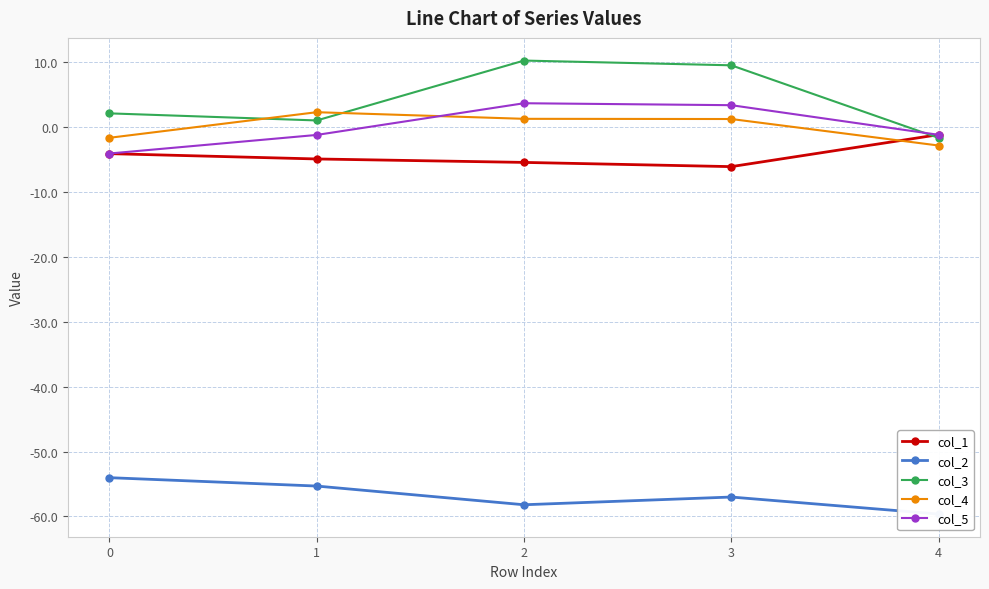

The col_5 series shows -1.2 at 4. True or false?

True